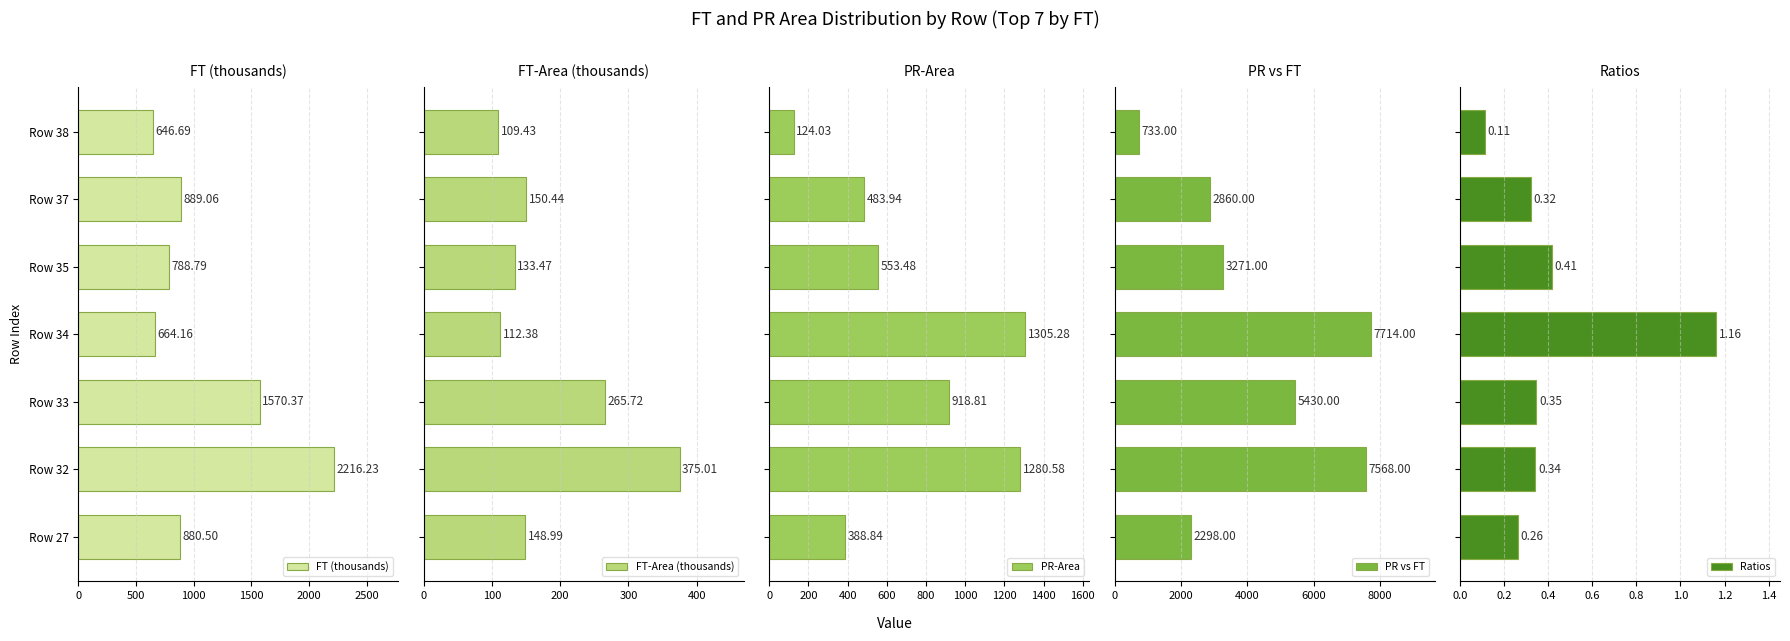

Reading left to right, extract all data points from this chart.

FT (thousands): 880.5	2216.2	1570.4	664.2	788.8	889.1	646.7
FT-Area (thousands): 149.0	375.0	265.7	112.4	133.5	150.4	109.4
PR-Area: 388.8	1280.6	918.8	1305.3	553.5	483.9	124.0
PR vs FT: 2298.0	7568.0	5430.0	7714.0	3271.0	2860.0	733.0
Ratios: 0.3	0.3	0.3	1.2	0.4	0.3	0.1